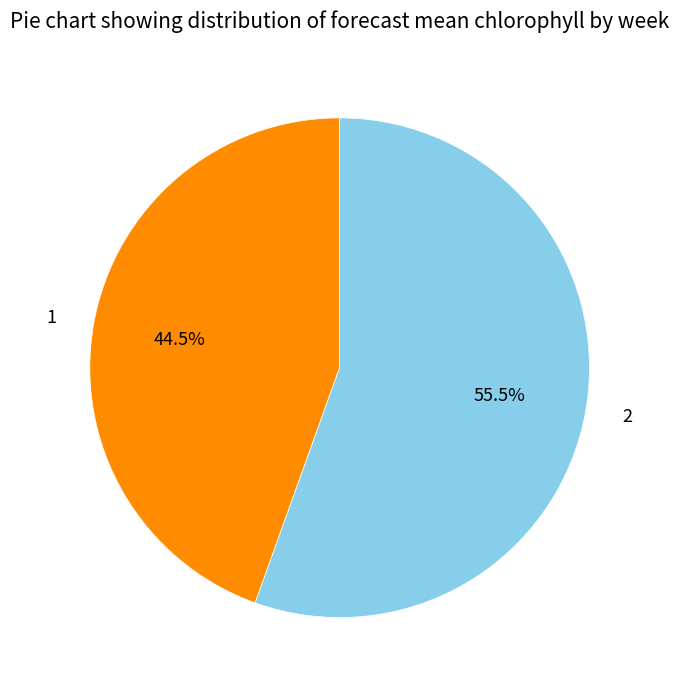

Which category accounts for the majority?

2